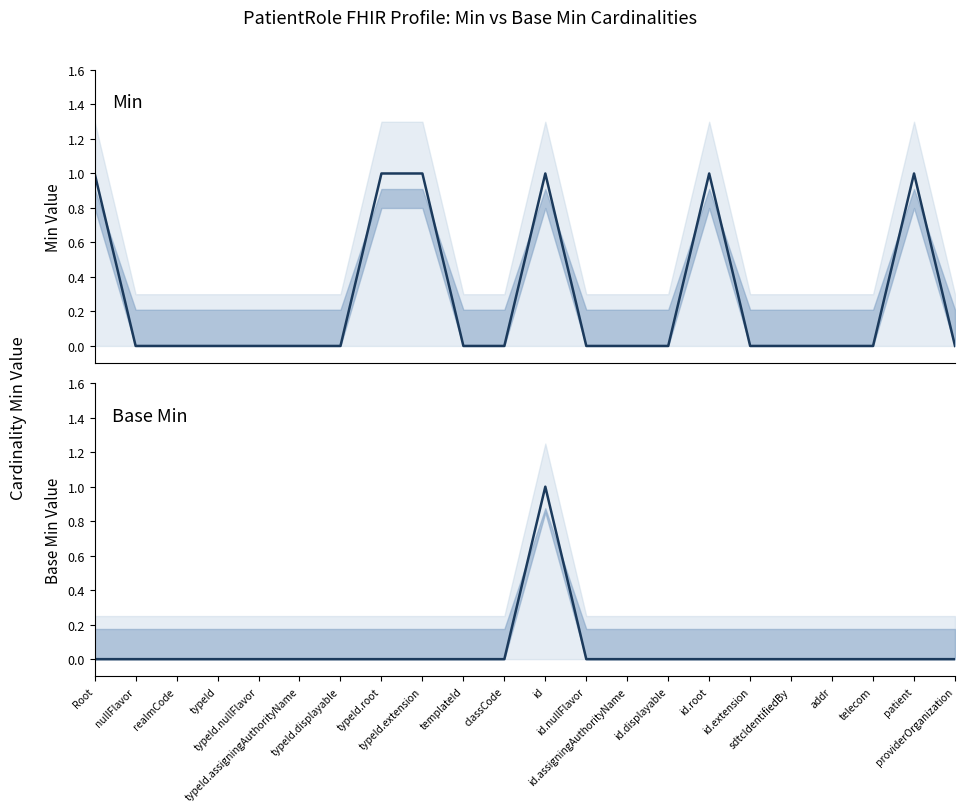

True or false: Base Min has a value of 1 at id.

True